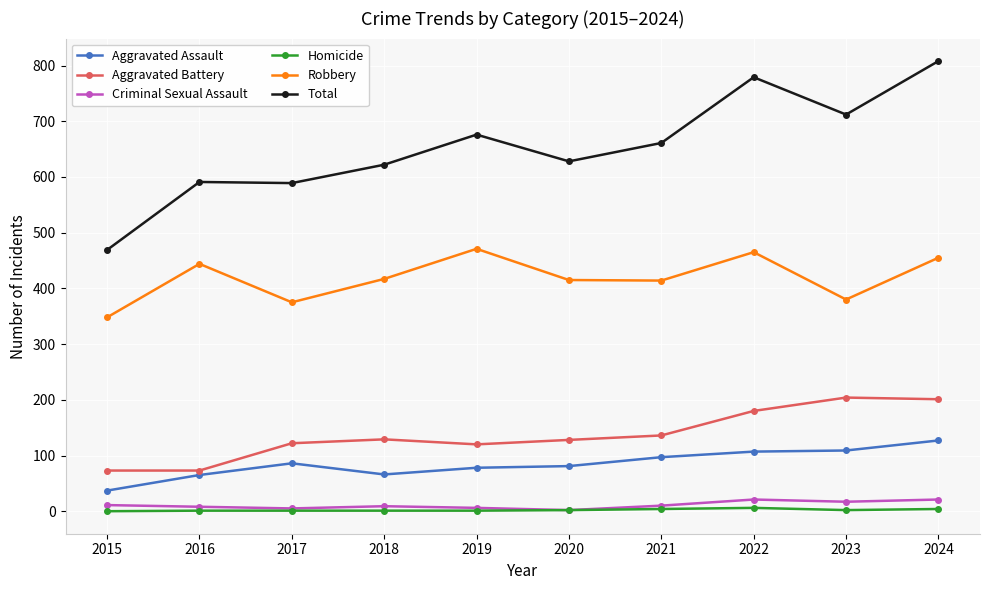

Does the chart display data point markers on the line(s)?

Yes